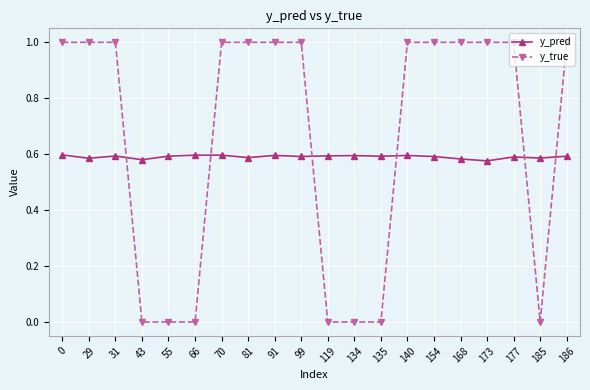

The y_true series shows -0.5 at 134. True or false?

False